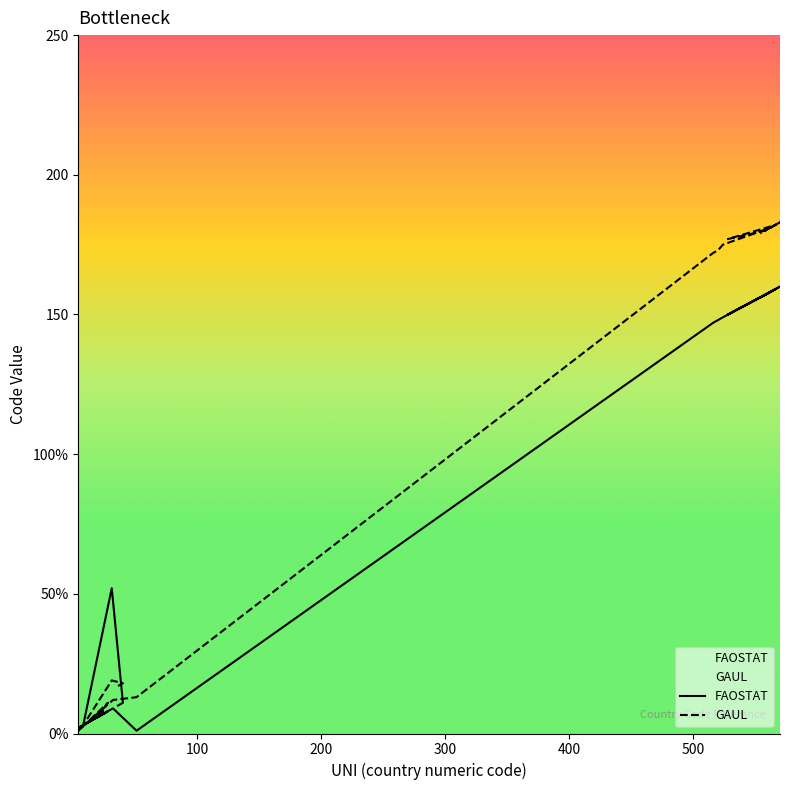

Rank the series at 554 from lowest to highest value.

FAOSTAT, GAUL